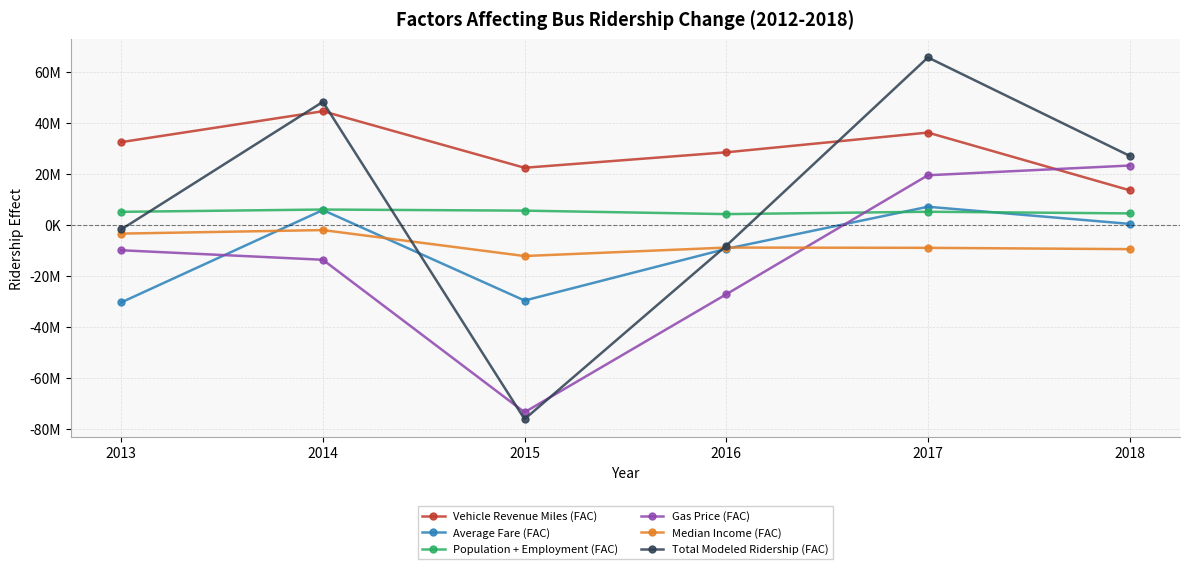

The value of Median Income (FAC) at 2016 is -13780047.0. True or false?

False